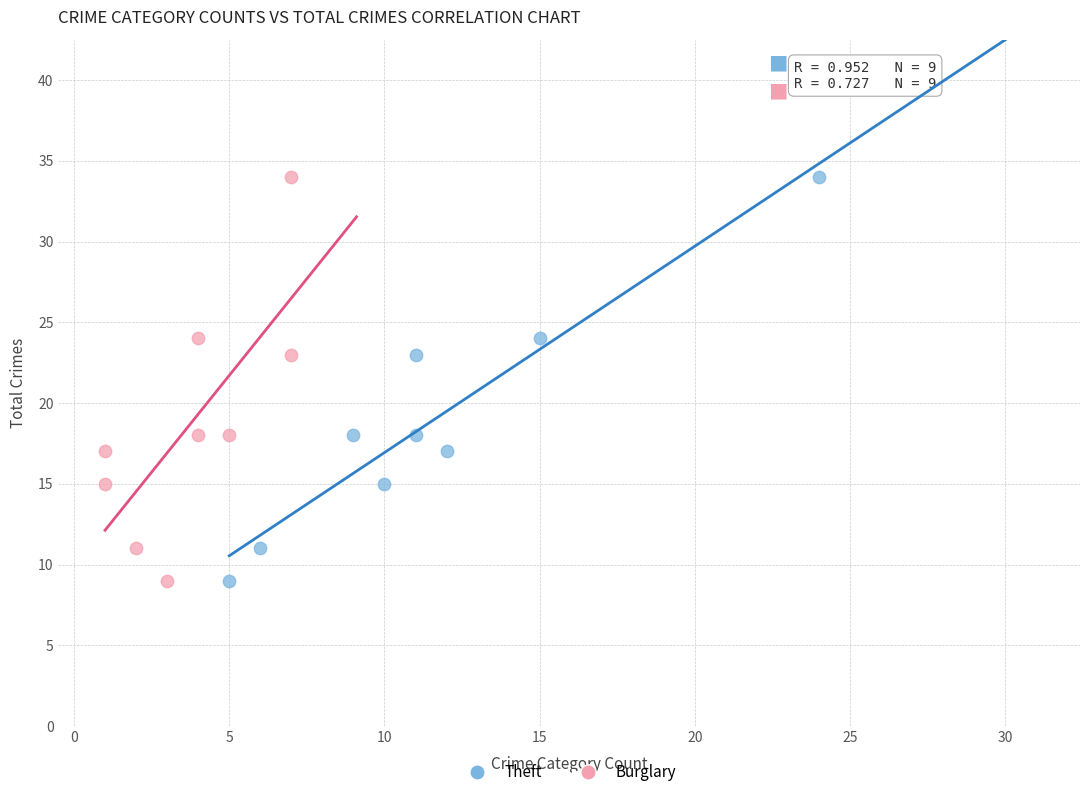

What are all the series names shown in the legend?

Theft, Burglary